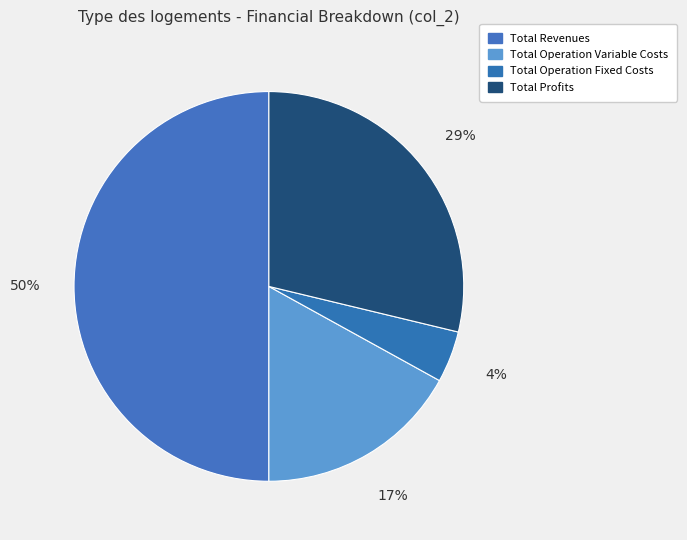

How many segments does this pie chart have?

4